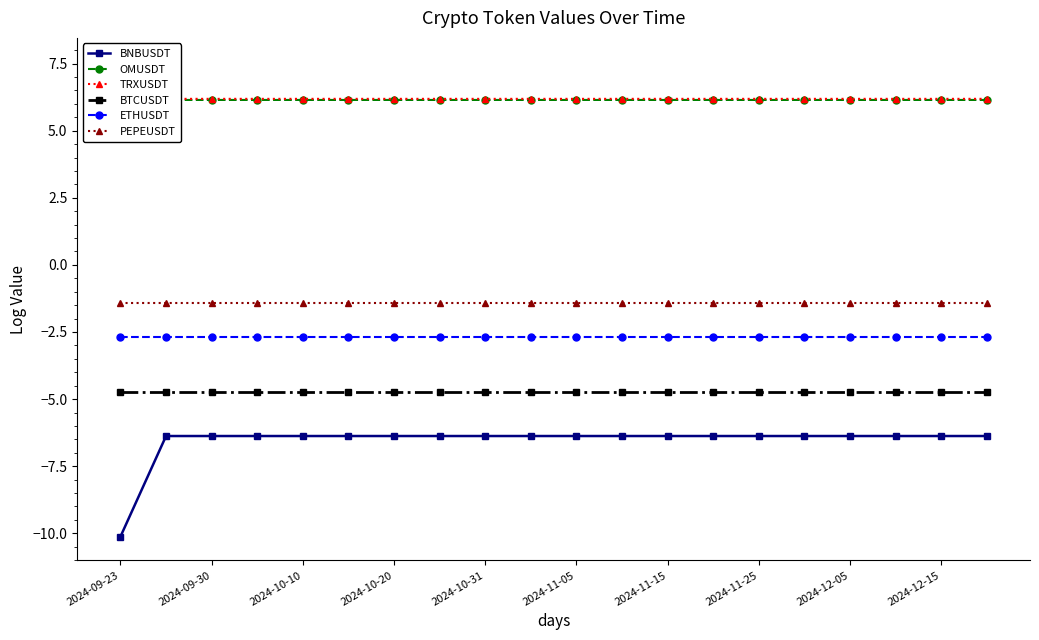

True or false: BNBUSDT has a value of -8.8 at 2024-10-31.

False